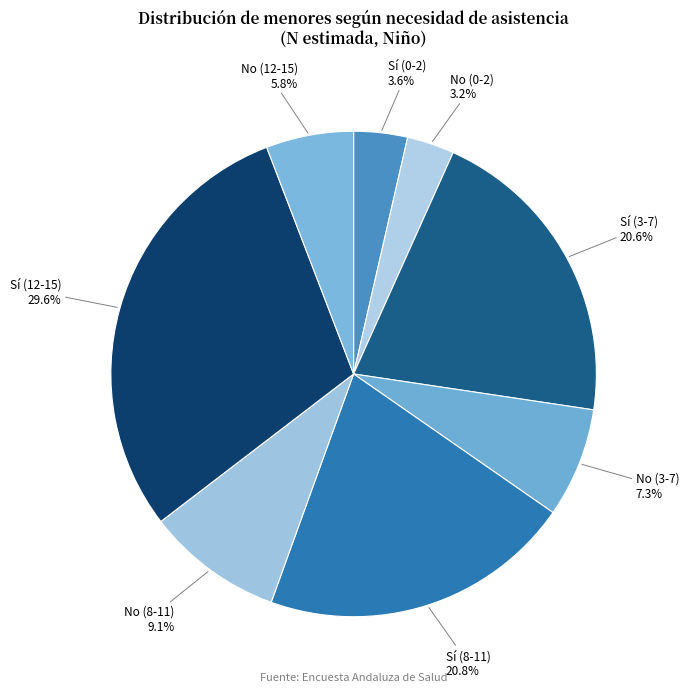

Which slice is the largest?

Sí (12-15)